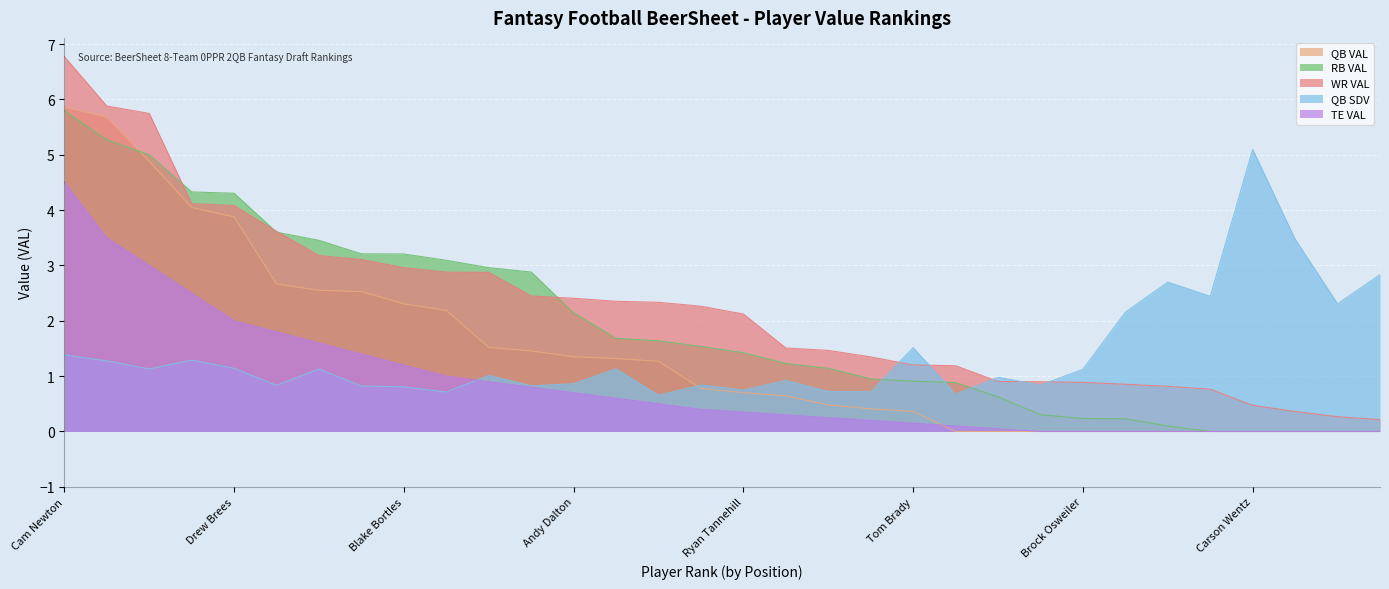

Read the RB VAL value at Tyrod Taylor.

1.5